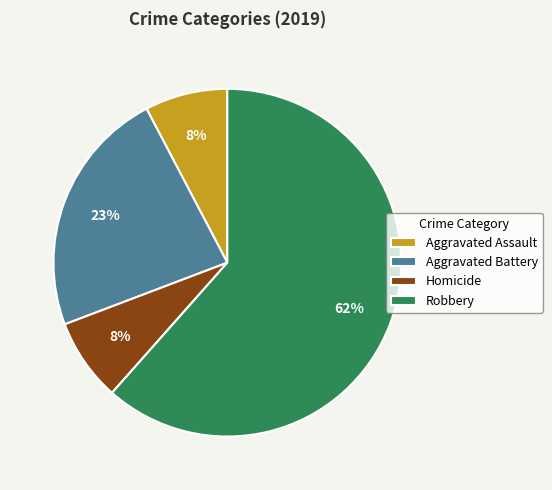

To the nearest percent, what portion does Aggravated Assault represent?

8%